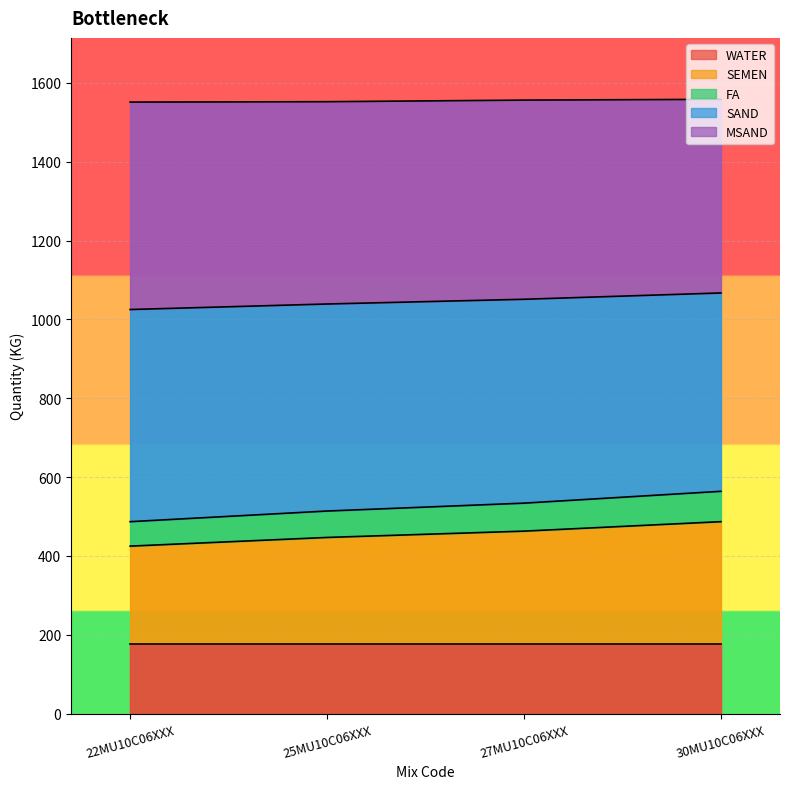

How many data points in FA are less than 534?

2